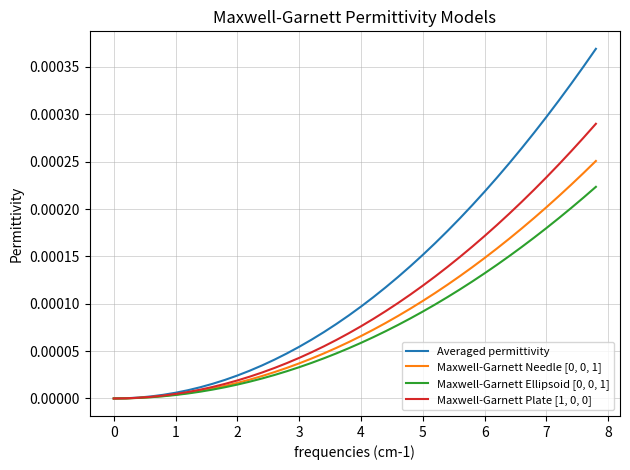

Which series has the largest range (max minus min)?

Averaged permittivity